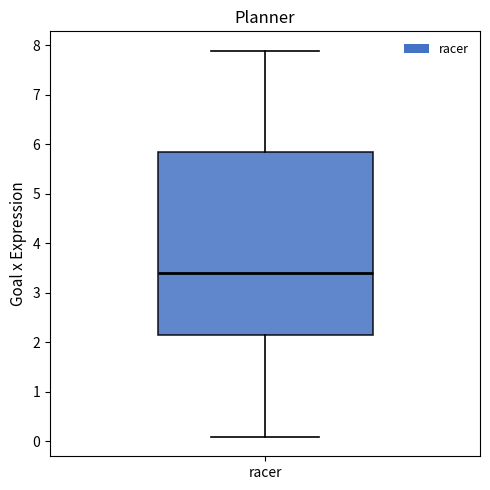

Where is the lower edge of the box for racer on the y-axis? The values are not printed on the chart, so give them approximately, as read against the axis.

2.2